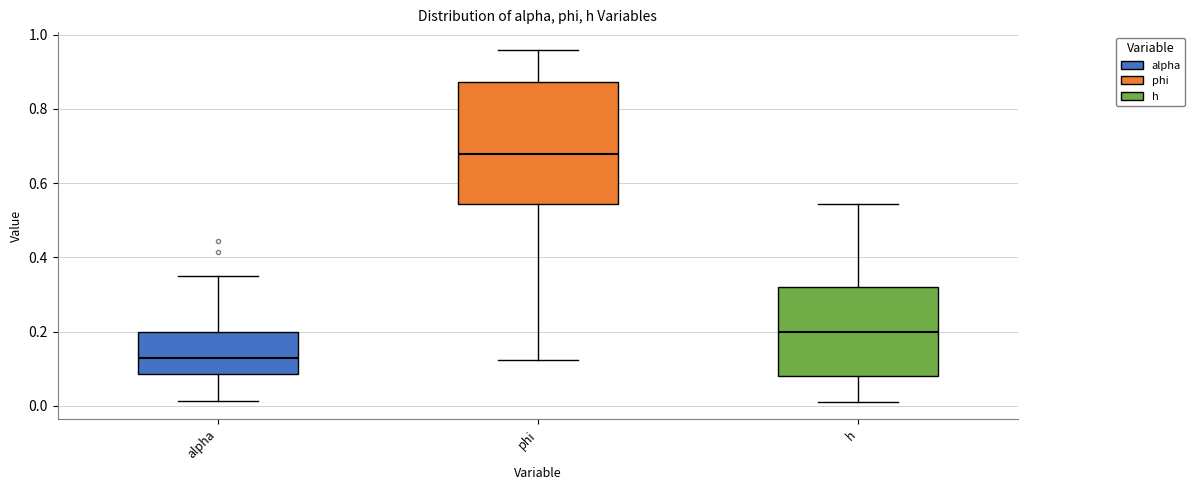

Reading left to right, transcribe this box plot: for each box, give where its median line is, the range the box spans, and where its two whiskers end, as read against the y-axis. The values are not printed on the chart, so give them approximately, as read against the axis.

alpha: median 0.12, box 0.08 to 0.20, whiskers 0.02 to 0.36
phi: median 0.68, box 0.54 to 0.88, whiskers 0.12 to 0.96
h: median 0.20, box 0.08 to 0.32, whiskers 0.02 to 0.54